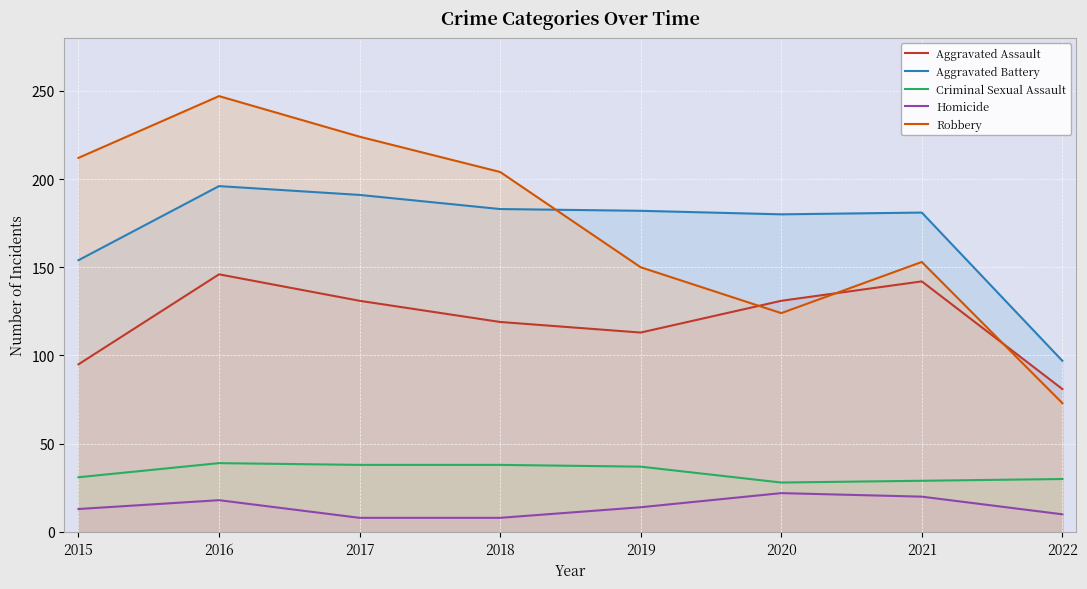

What is the difference between the Aggravated Battery values at 2018 and 2019?

1